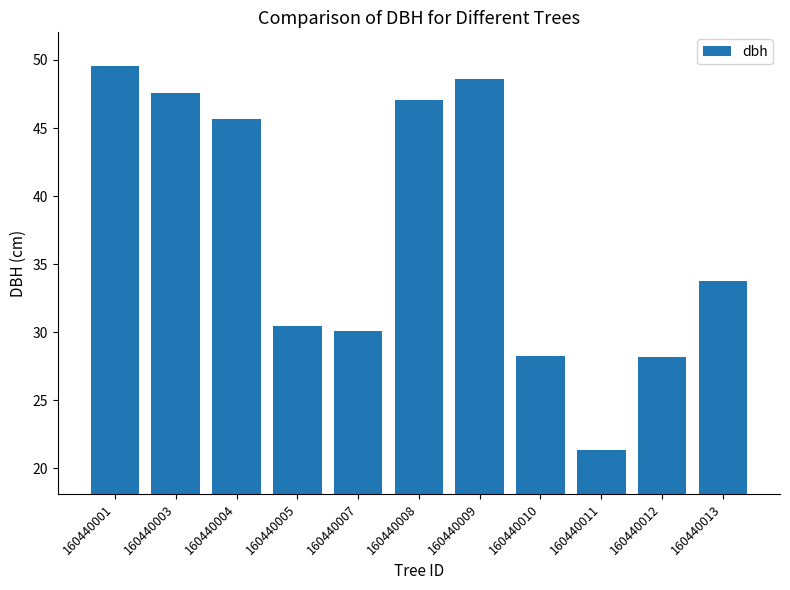

How many data points does each series have?

11